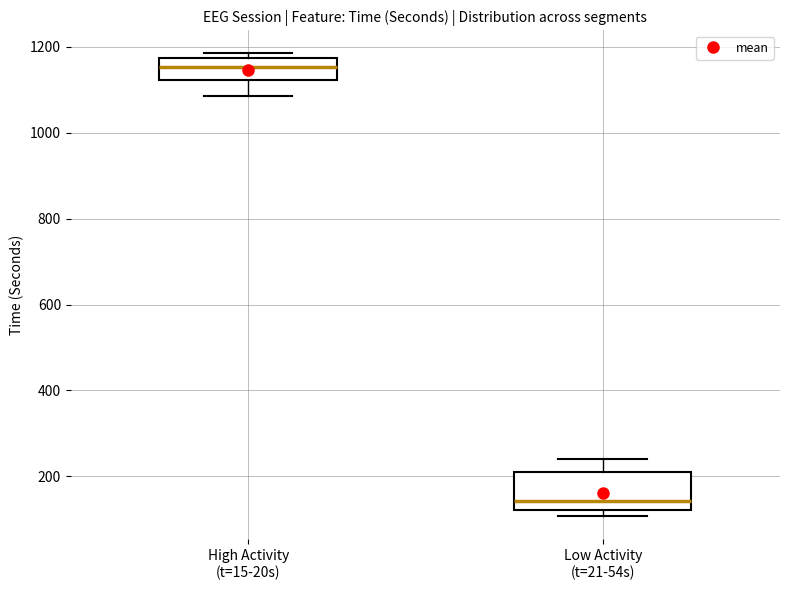

Which box is the tallest, from its lower edge to its upper edge?

Low Activity (t=21-54s)